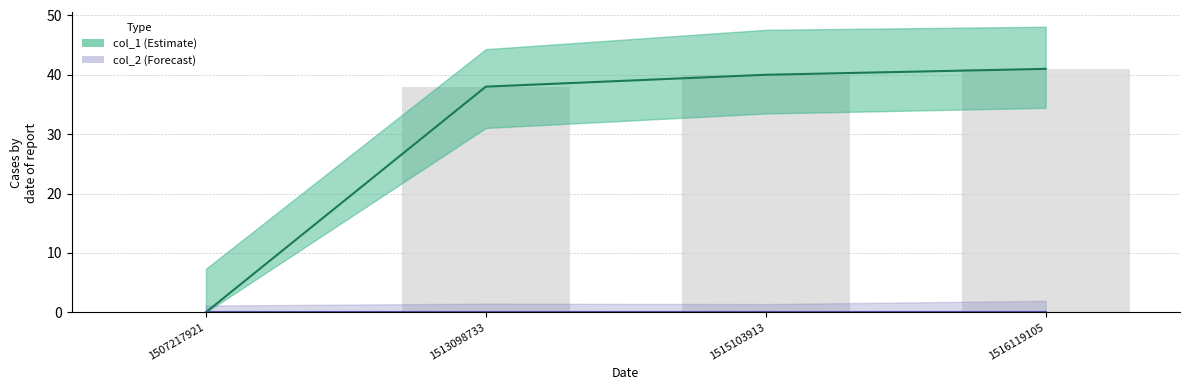

List the series in order of their peak value, lowest first.

col_2, col_1